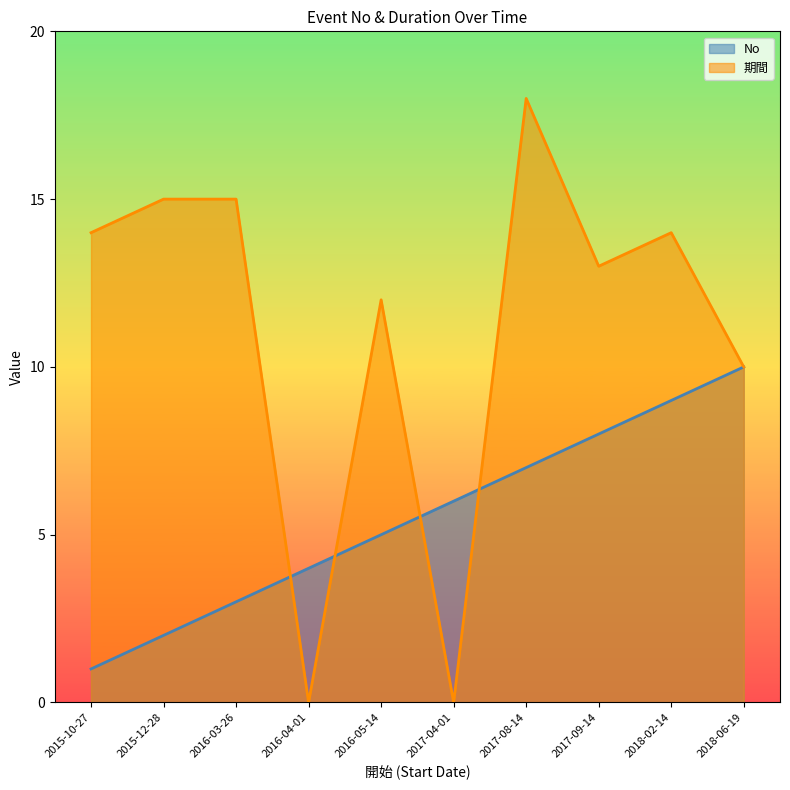

Rank the categories by 期間 value from lowest to highest.

2016-04-01, 2017-04-01, 2018-06-19, 2016-05-14, 2017-09-14, 2015-10-27, 2018-02-14, 2015-12-28, 2016-03-26, 2017-08-14